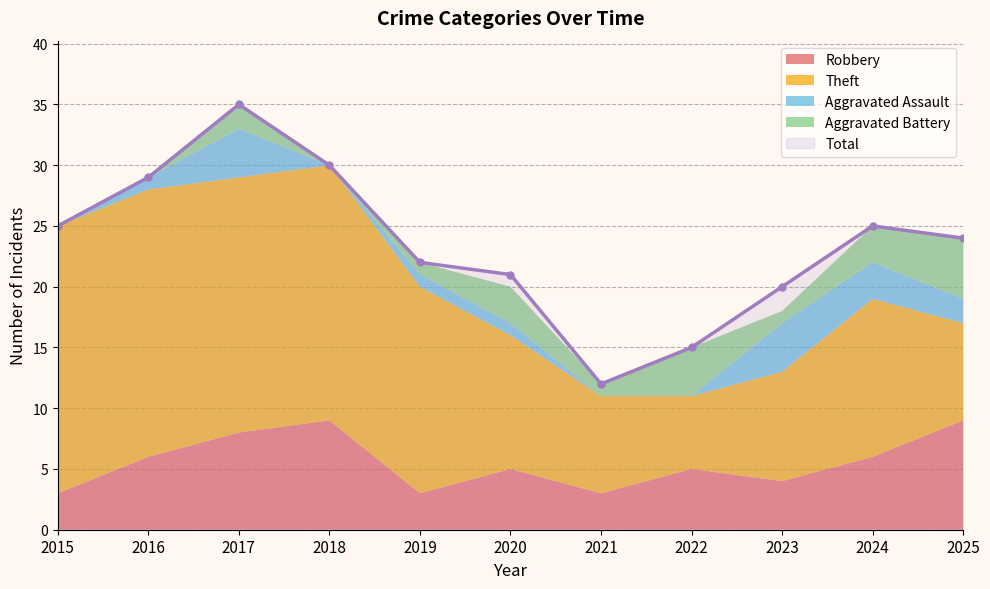

Which series has the largest total across all categories?

Total